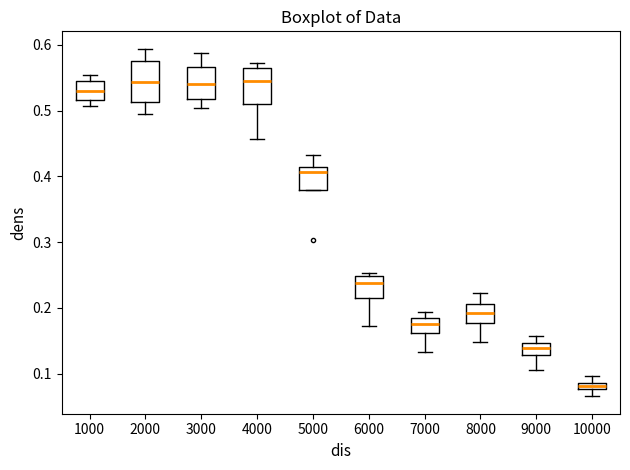

Where is the lower edge of the box at x = 8000 on the y-axis? The values are not printed on the chart, so give them approximately, as read against the axis.

0.18